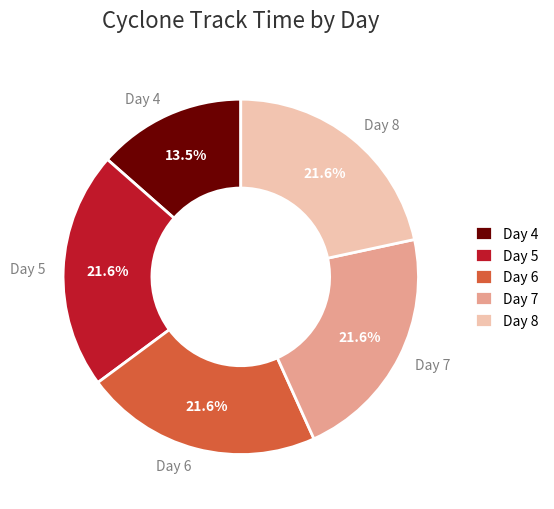

Combined, do Day 6 and Day 7 account for over 50%?

No